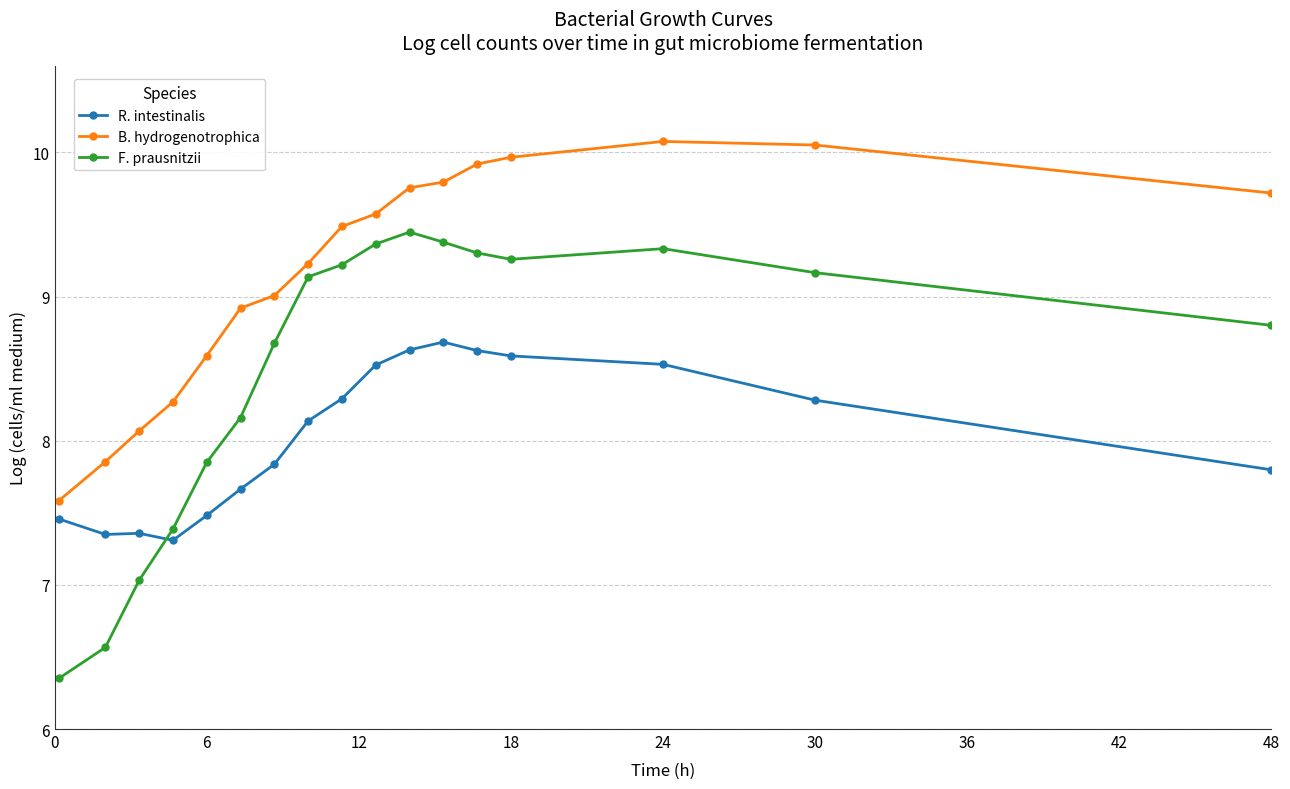

What is the value of the F. prausnitzii point at the 14th from the left?

9.3